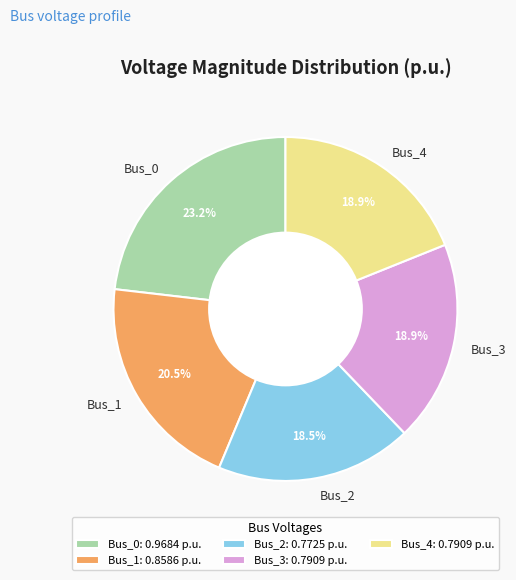

Does any single category account for the majority?

No